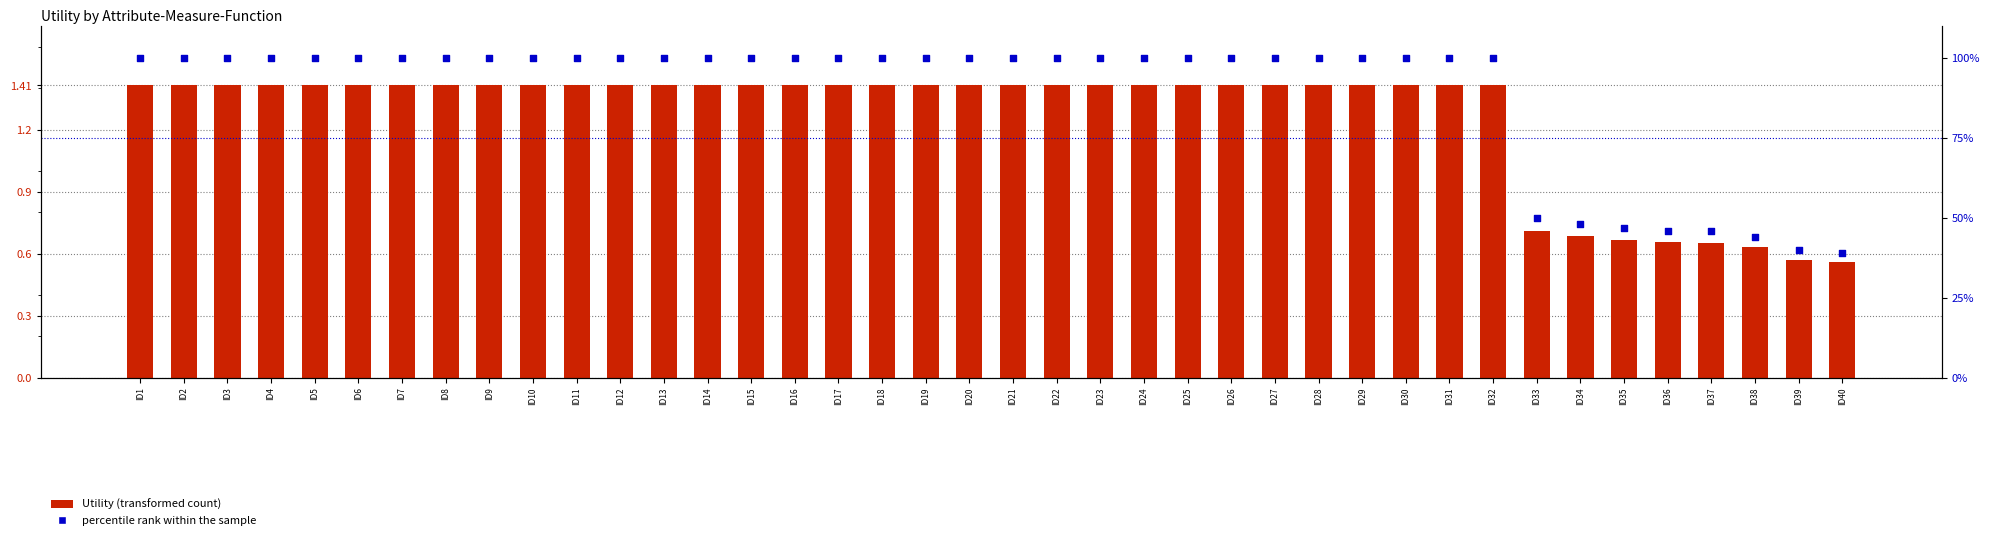

Which series reaches the maximum Y coordinate?

percentile rank within the sample